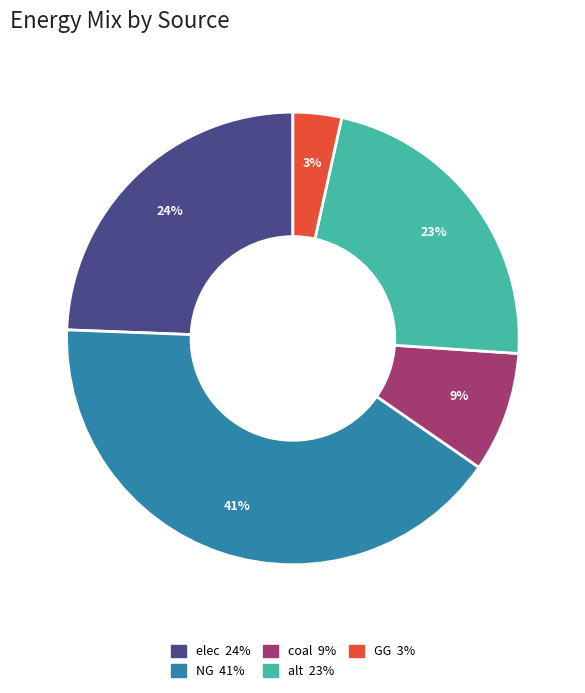

To the nearest percent, what is the average slice percentage?

20%